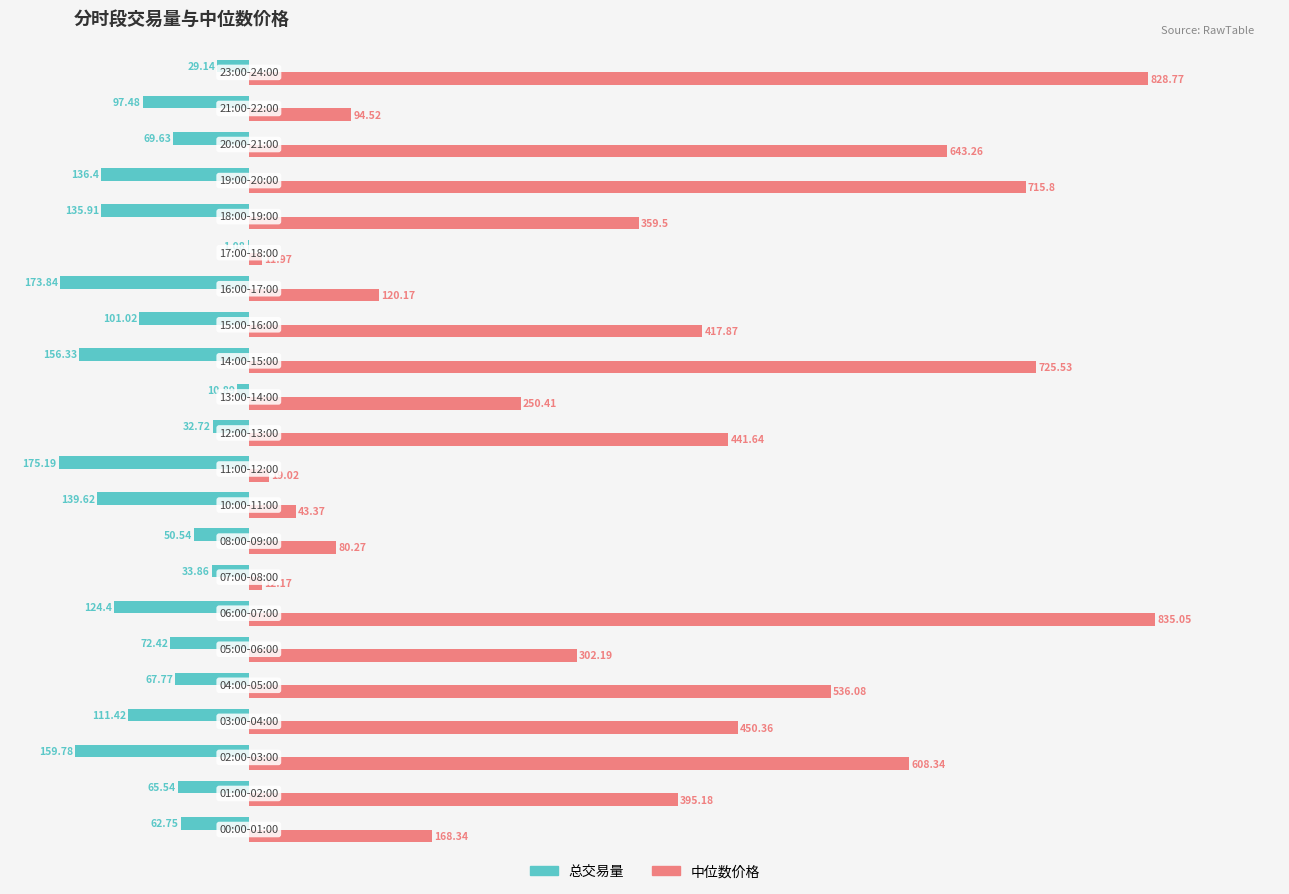

Which series has the largest range (max minus min)?

中位数价格